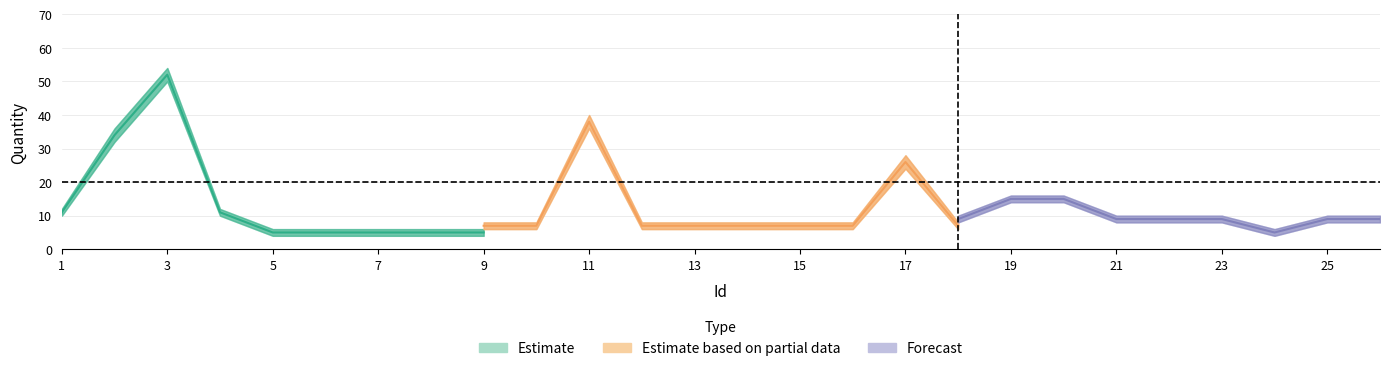

Is the value of Forecast at 22 greater than the value of Estimate at 14?

Yes